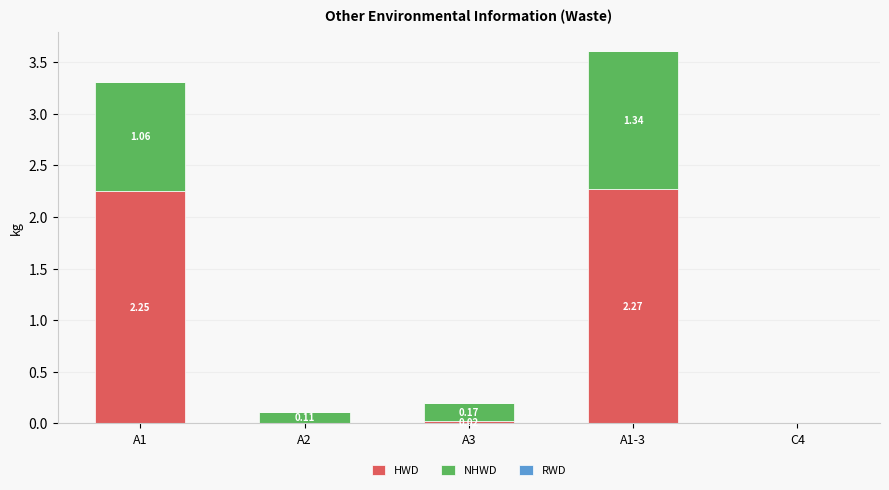

True or false: HWD has a value of 2.3 at A1-3.

True